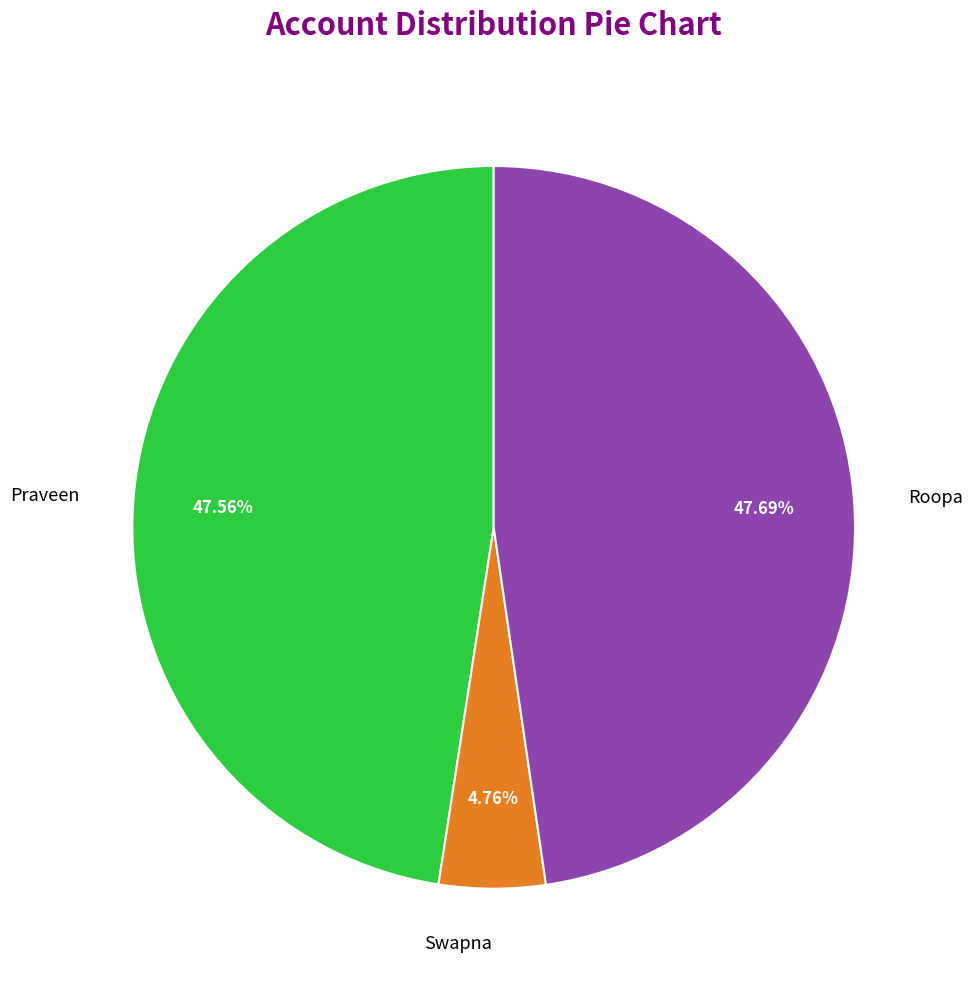

The Praveen slice represents 48% of the pie. True or false?

True